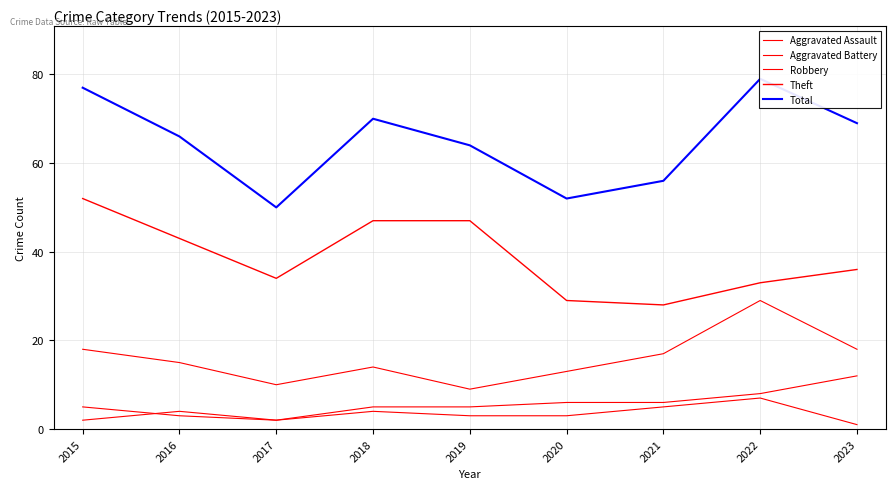

How many data points in Total are less than 66?

4